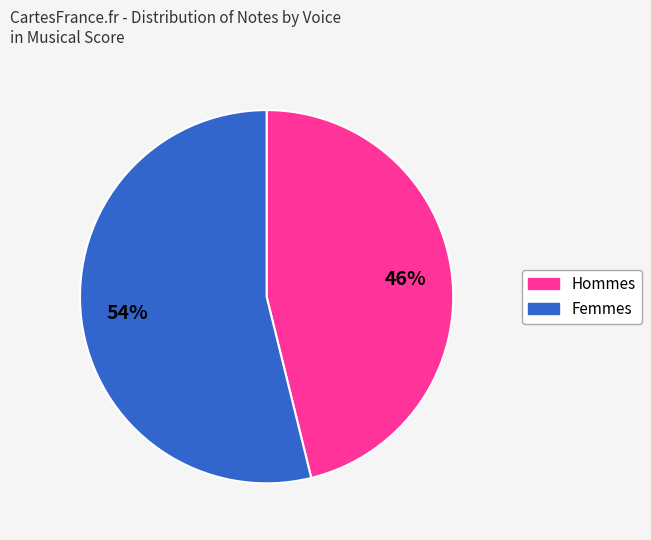

Does any single category account for the majority?

Yes